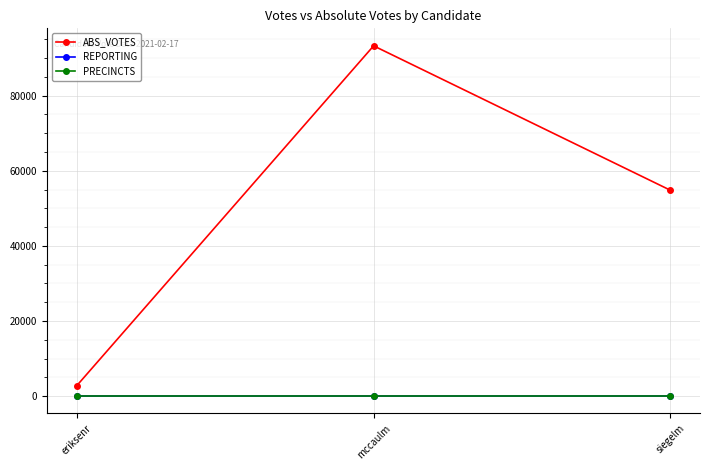

What position from the left is mccaulm?

2